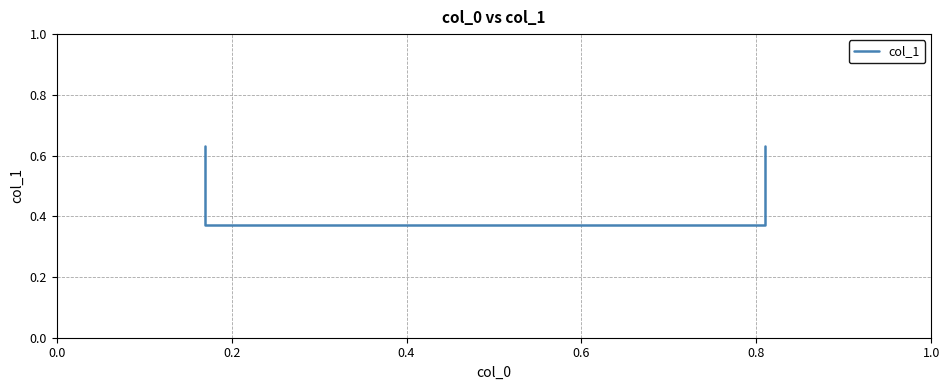

Where is the data nearest to the value 0?

0.2